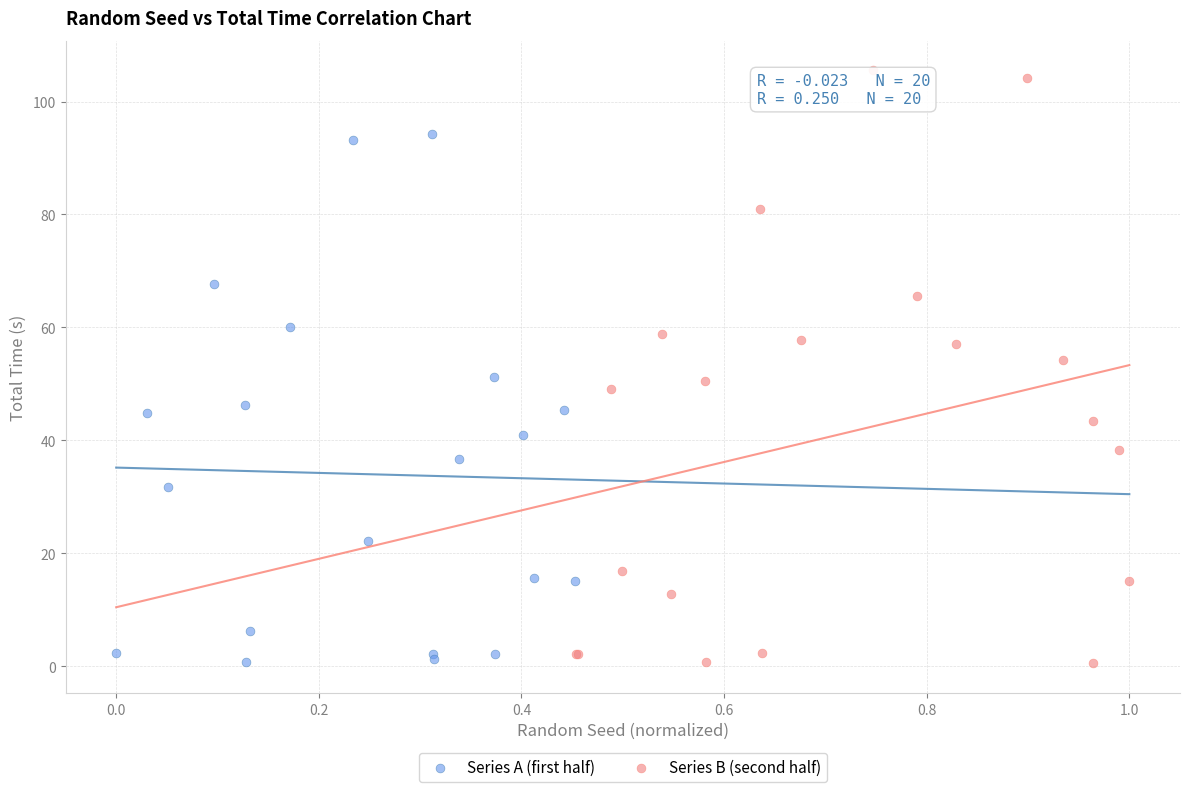

Which series contains the highest Y value?

Series B (second half)